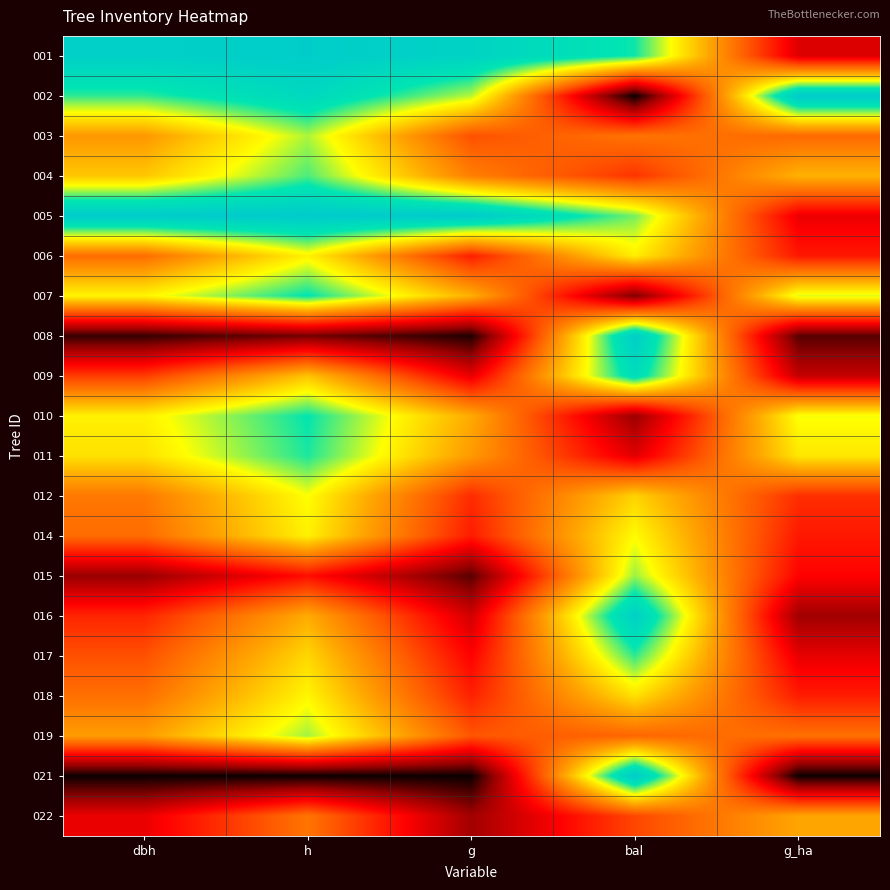

List the series in order of their peak value, lowest first.

022, 006, 018, 014, 012, 003, 019, 015, 004, 017, 011, 010, 007, 009, 016, 008, 001, 002, 005, 021